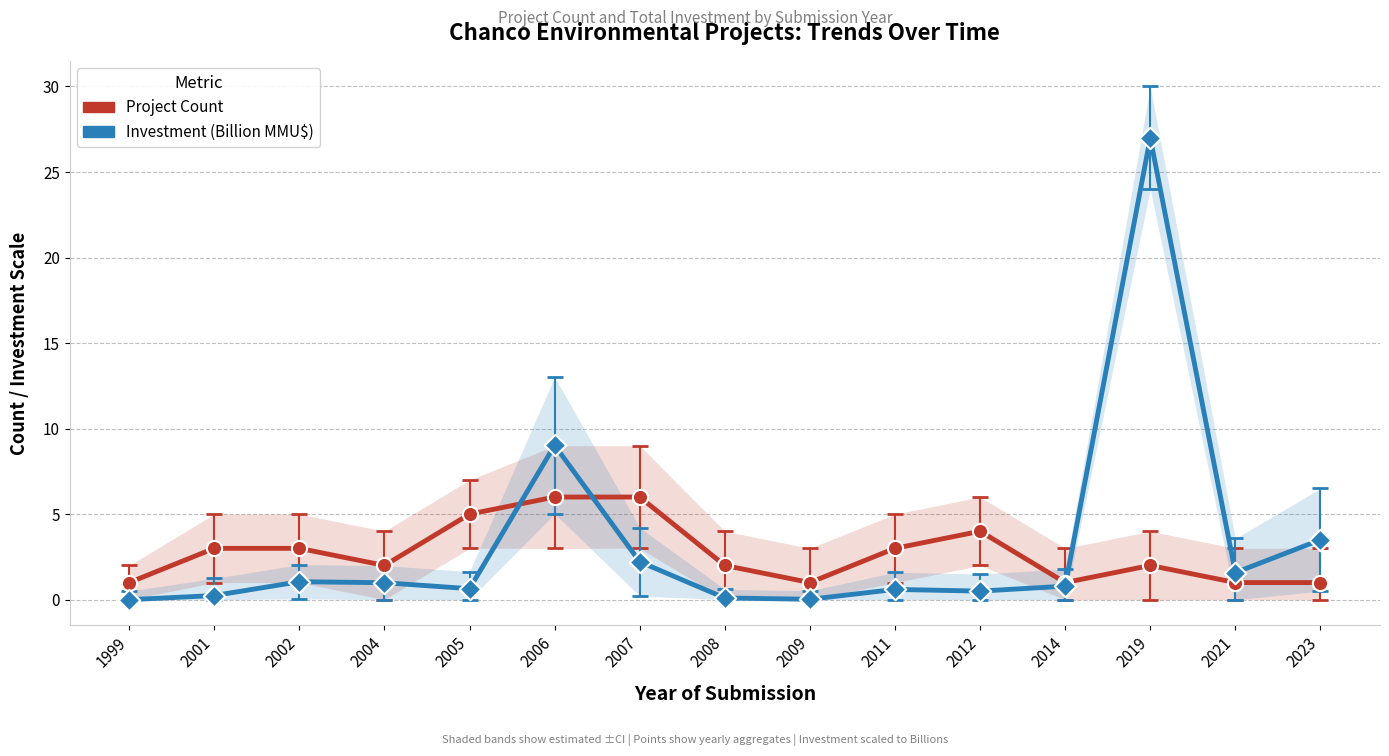

At how many categories does at least one series exceed 18?

1